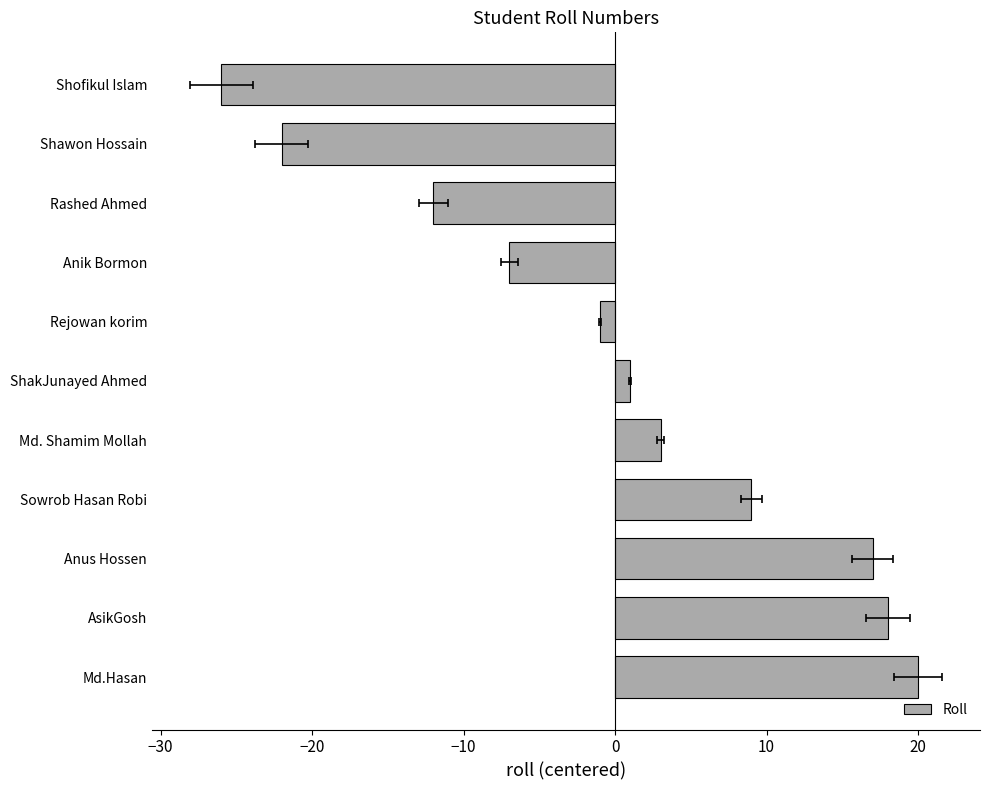

How many bars are there in total?

11